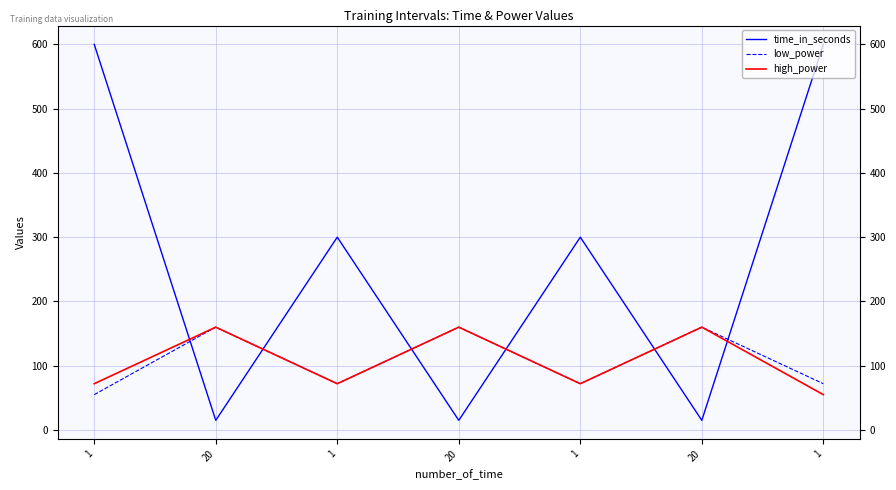

How many low_power values are between 72 and 160?

6